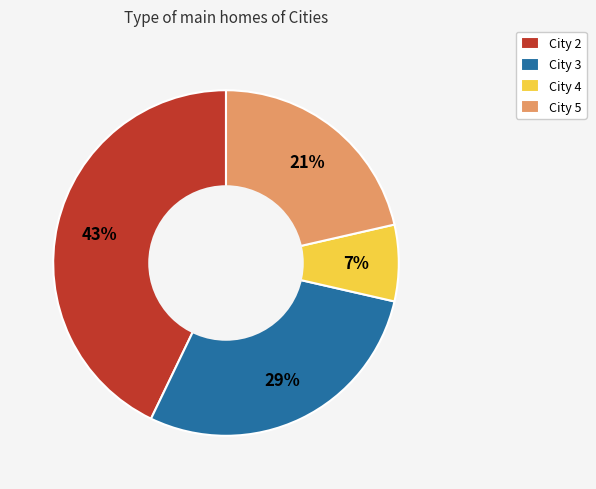

What is the largest slice in the pie chart?

City 2